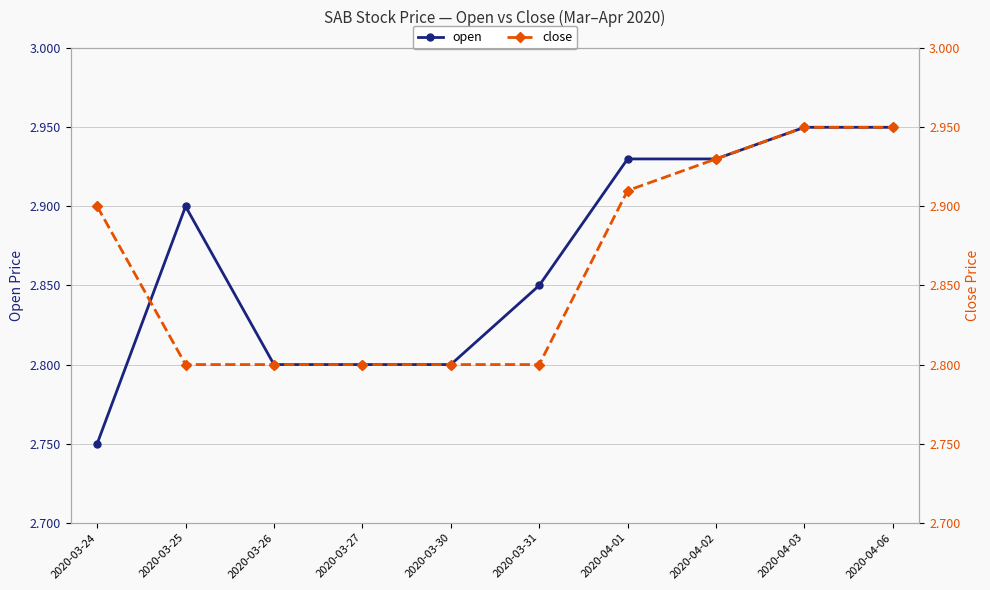

Where is the first local maximum for open?

2020-03-25